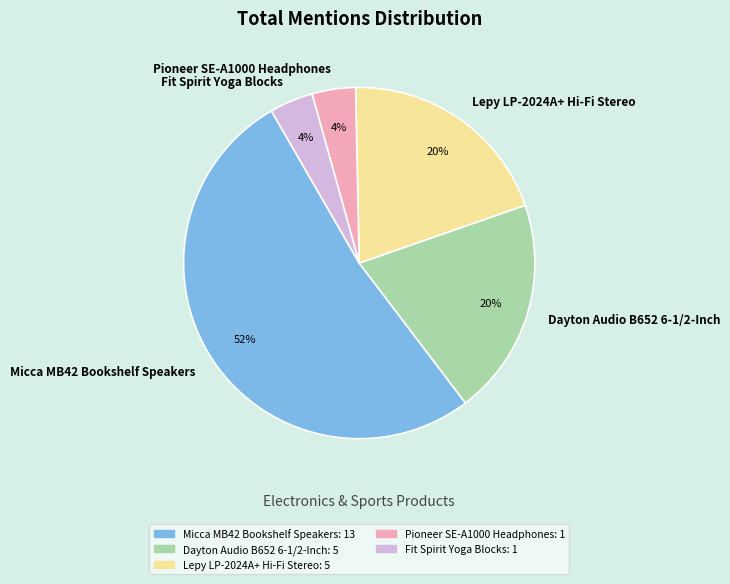

Is there any slice that represents more than half of the pie?

Yes